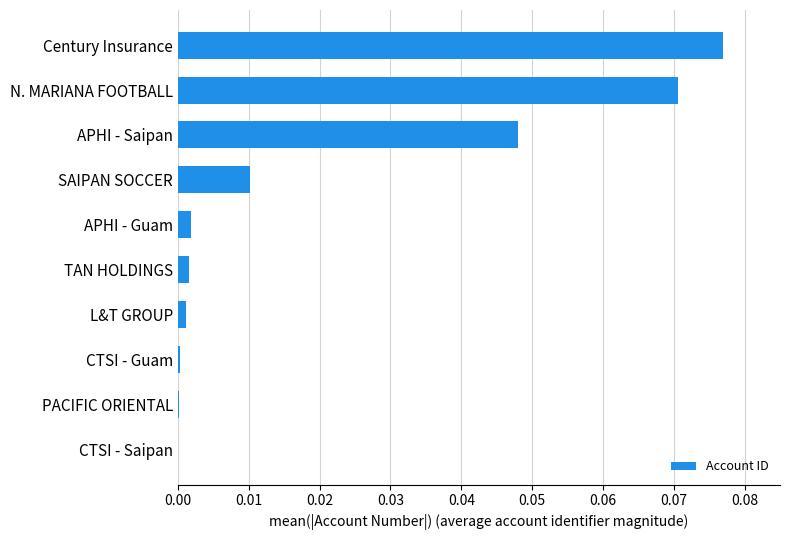

Count the number of categories in the chart.

10